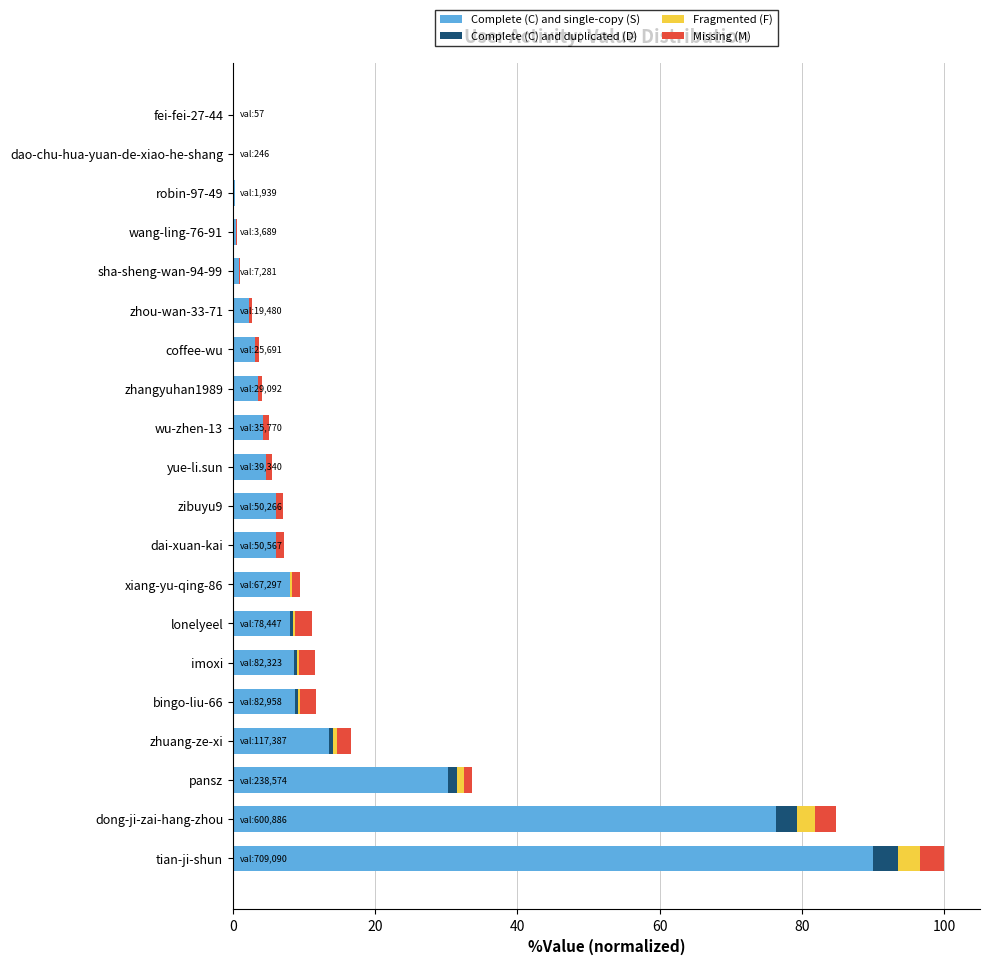

Is it true that Complete (C) and single-copy (S) equals 3.1 at coffee-wu?

True